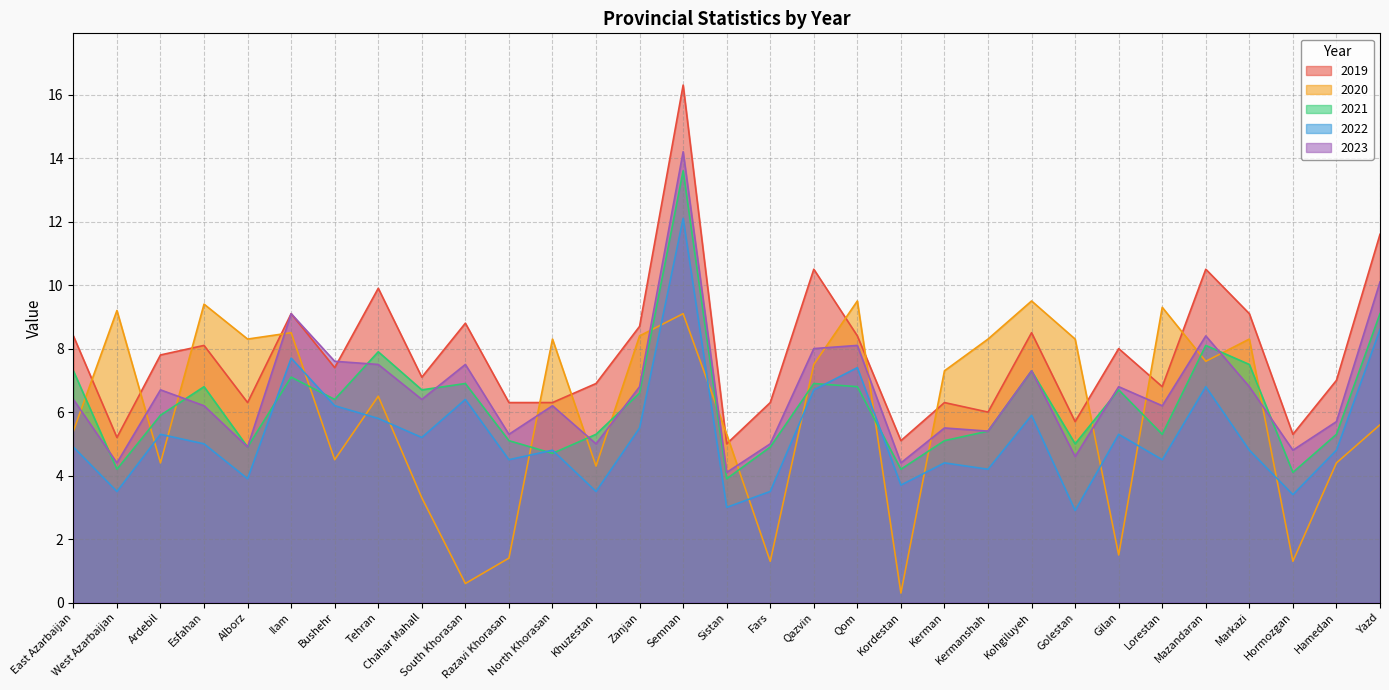

How many categories are shown in the chart?

31